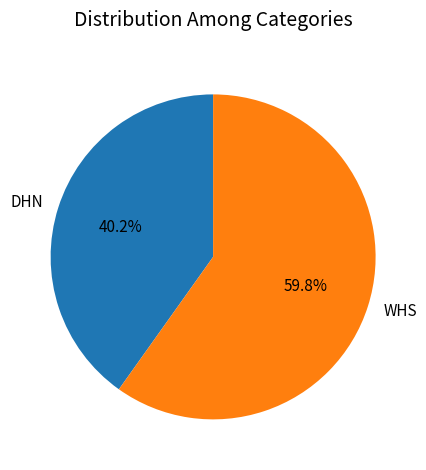

To the nearest percent, what portion does WHS represent?

60%